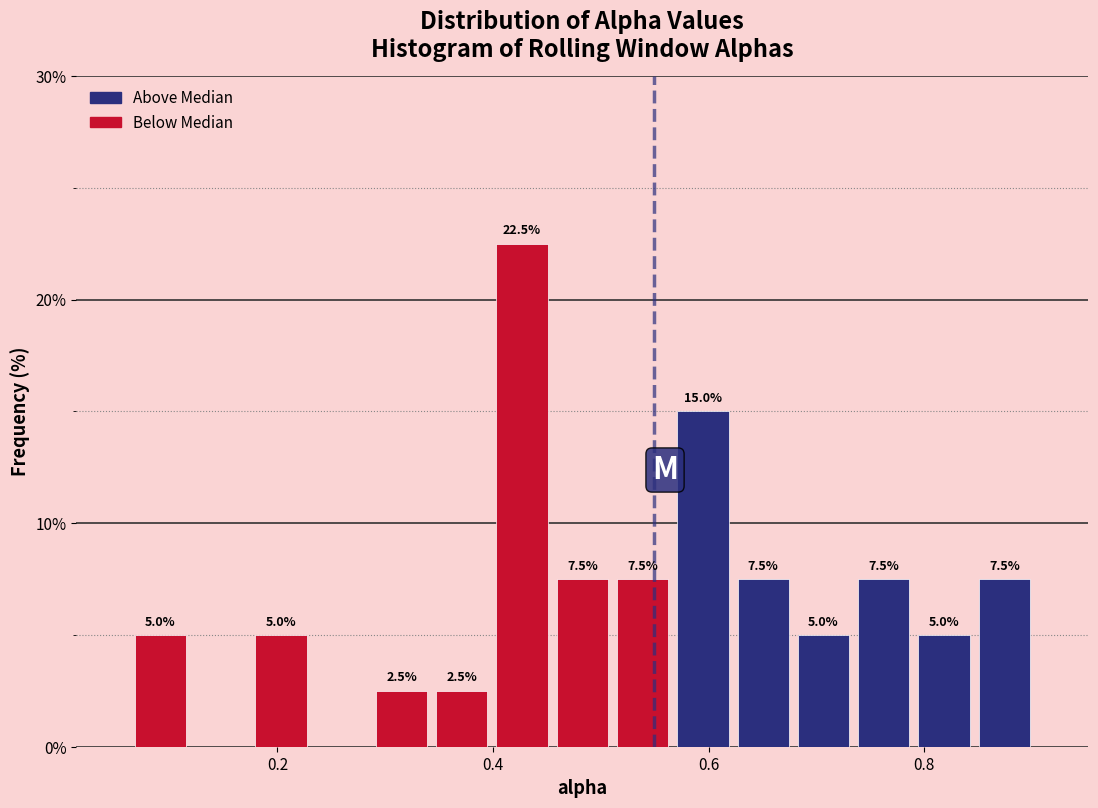

Read against the x-axis, roughly where is the centre of the tallest bar?

0.42